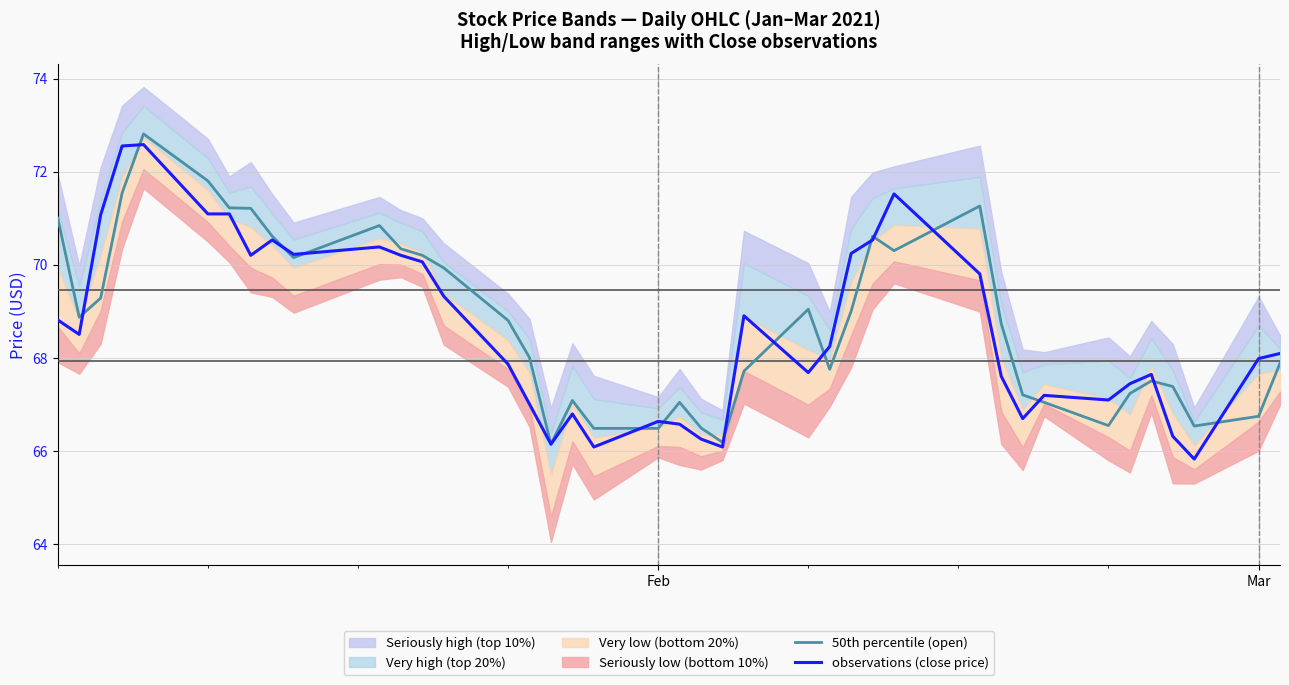

Is it true that 50th percentile (open) equals 45.7 at Feb?

False